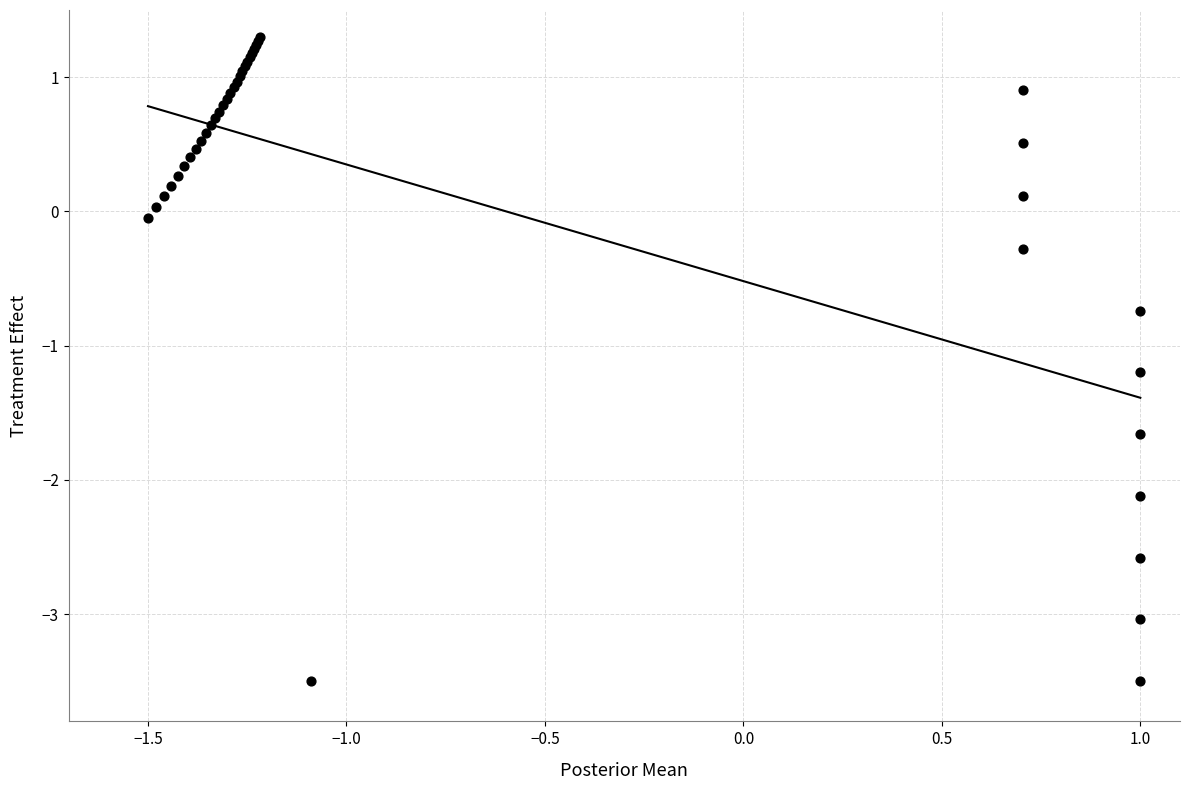

What Y value in the scatter plot is closest to -1?

-1.2